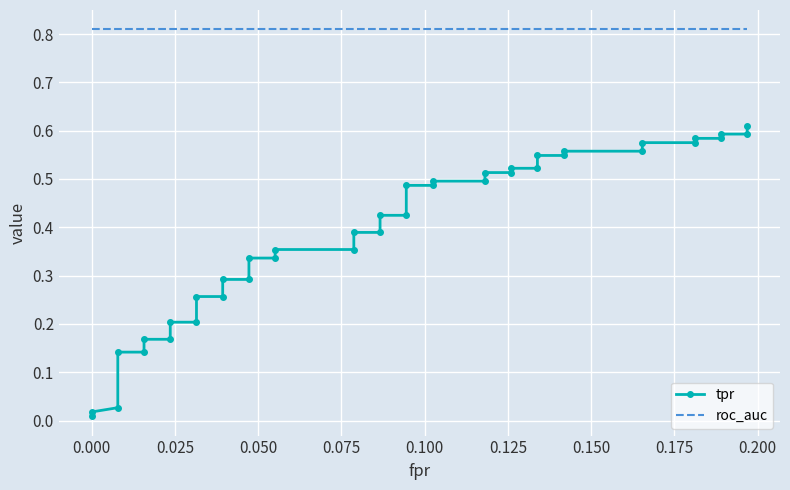

How many series are shown in this chart?

2